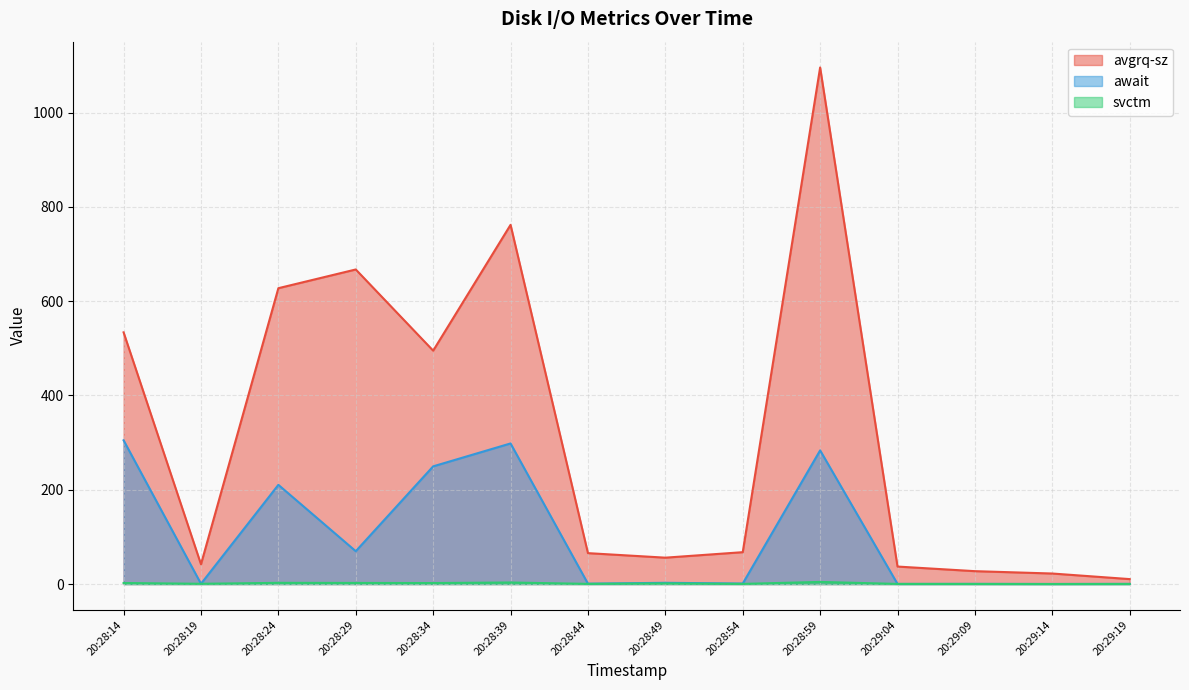

Which series has the largest total across all categories?

avgrq-sz